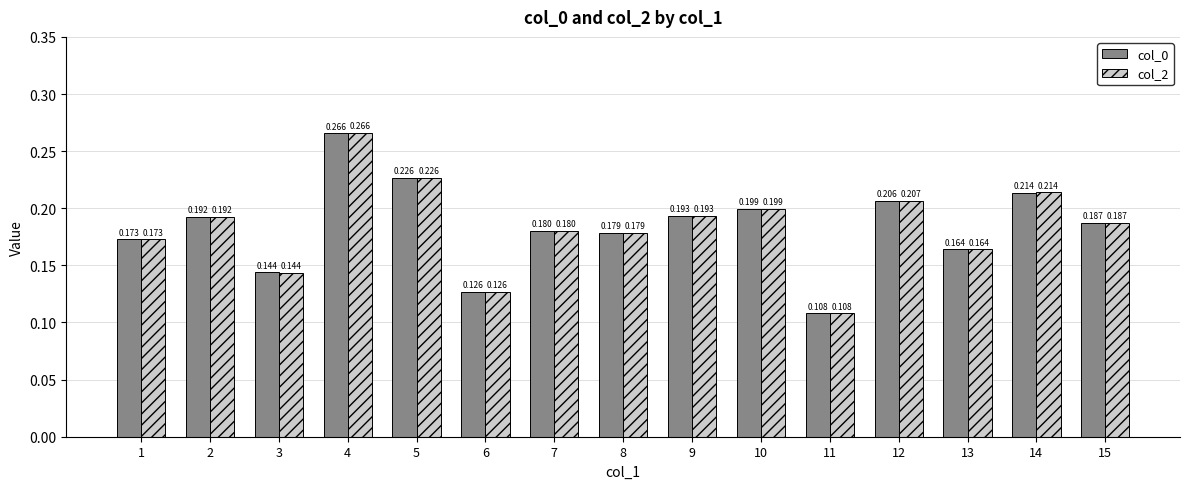

How many groups of bars are there?

15